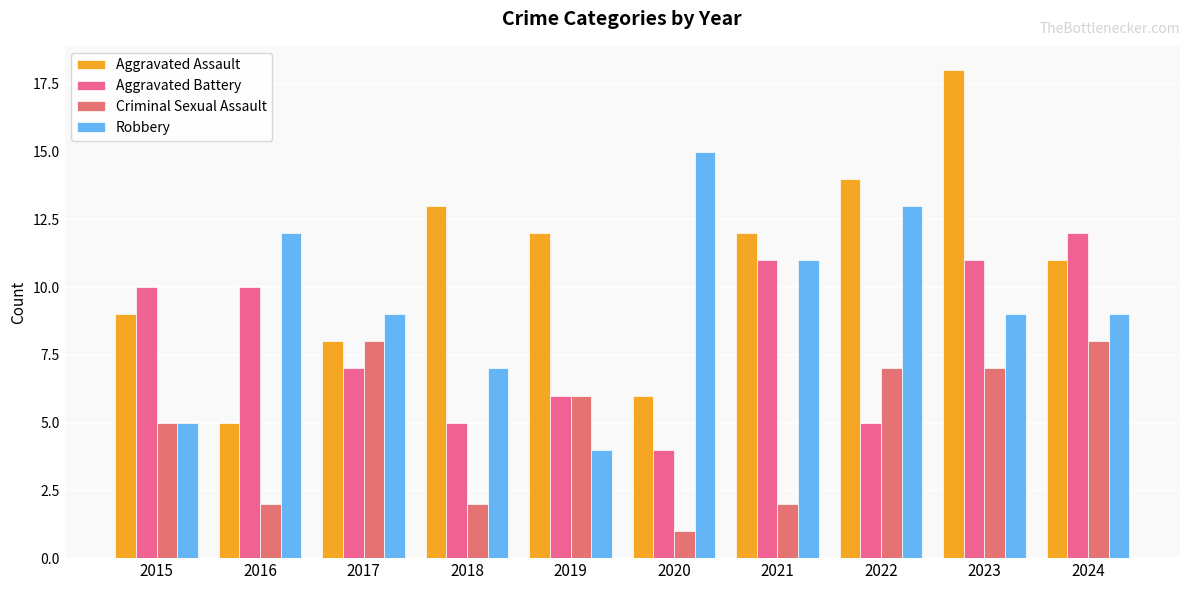

Is it true that Criminal Sexual Assault equals 2 at 2022?

False